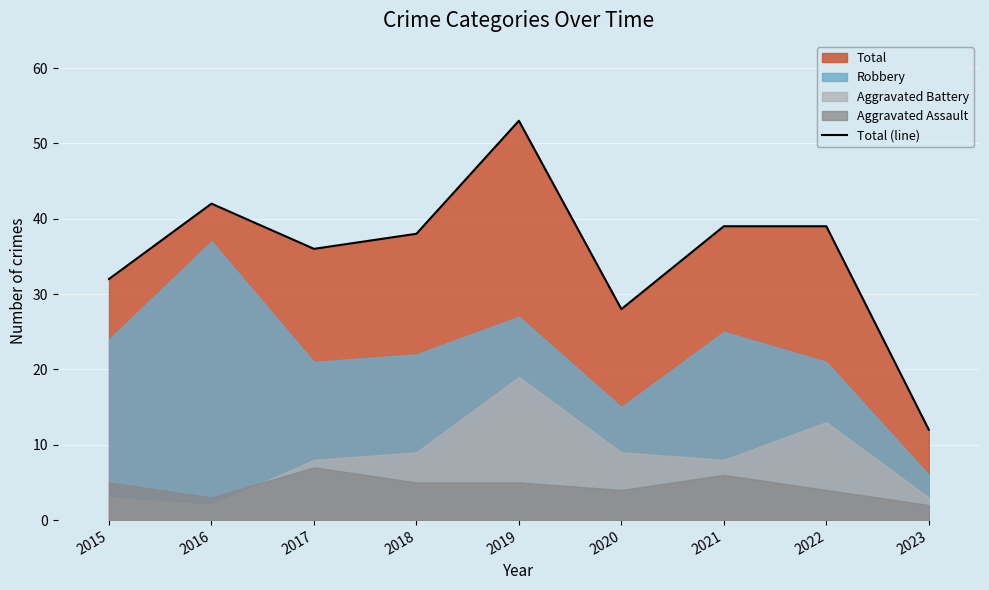

Where is the first local minimum?

2017